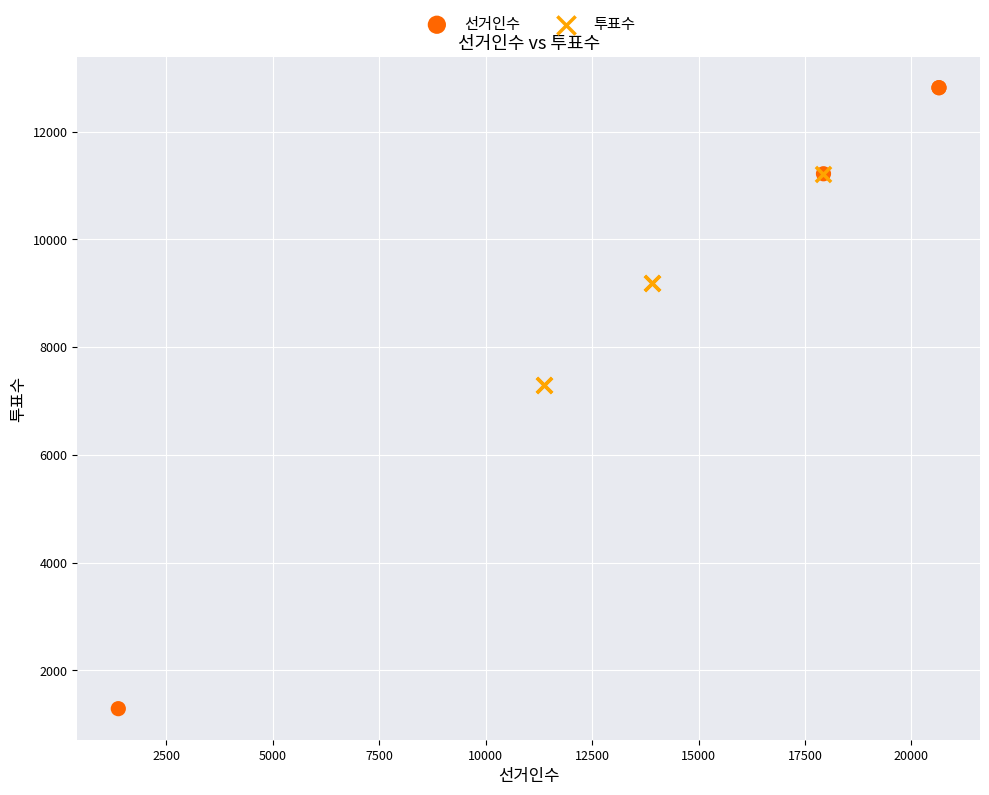

Which series contains the highest Y value?

선거인수